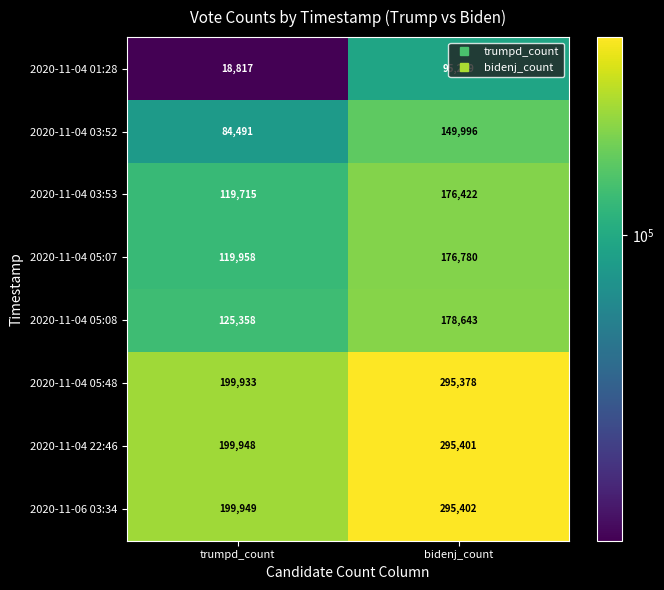

What is the difference between the highest and lowest values at bidenj_count?

200163